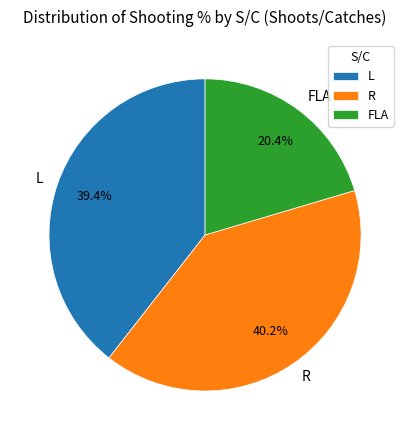

To the nearest percent, what is the combined percentage of L and FLA?

60%